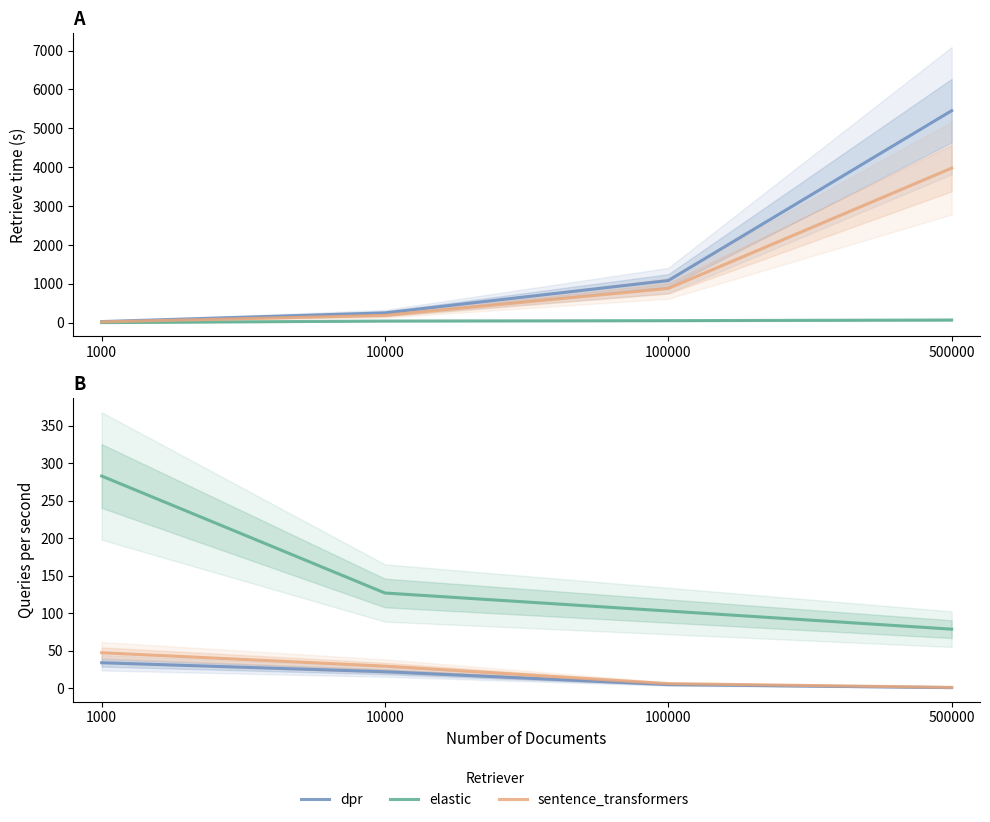

What is the total value across all series at 10000?

179.1